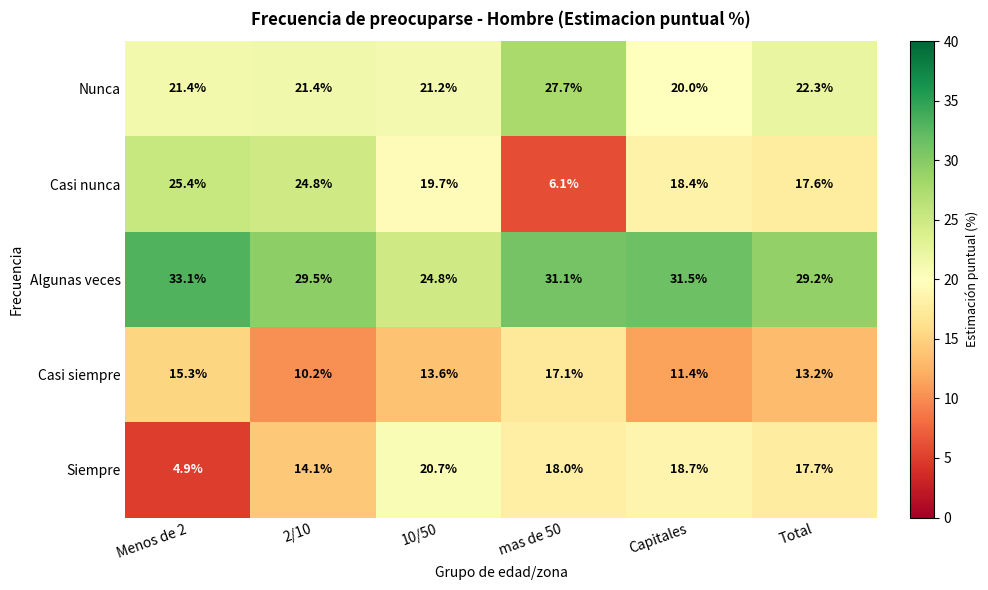

At which label does Algunas veces reach its peak?

Menos de 2